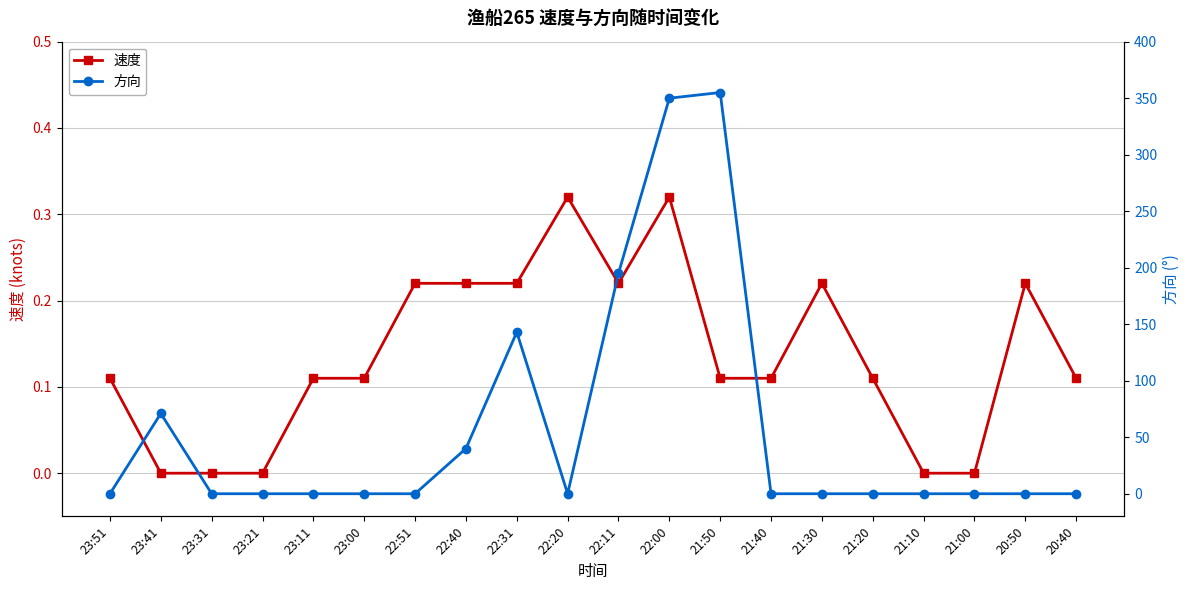

What are all the series names shown in the legend?

速度, 方向